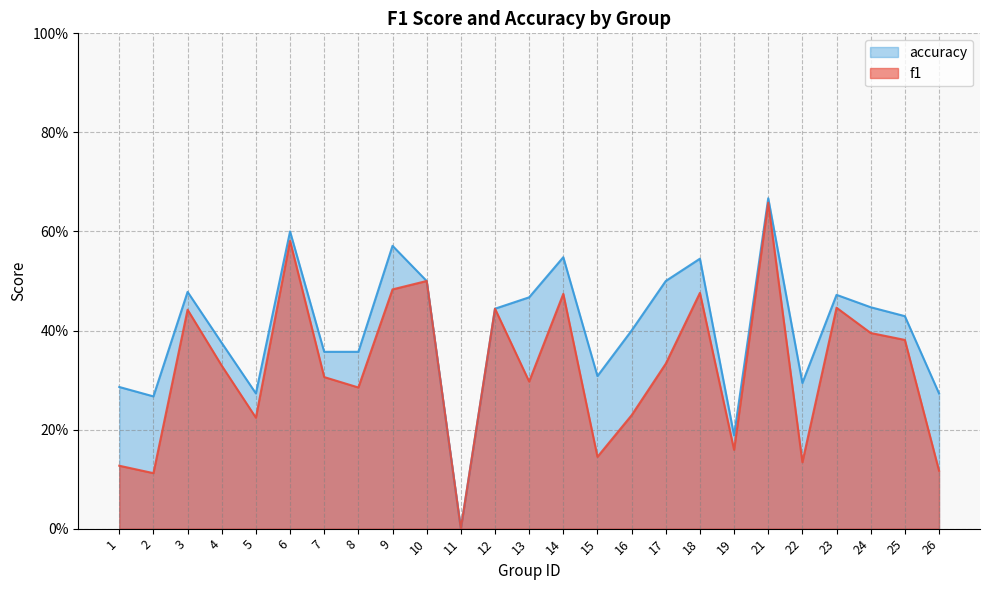

At which category does accuracy reach its first local peak?

3